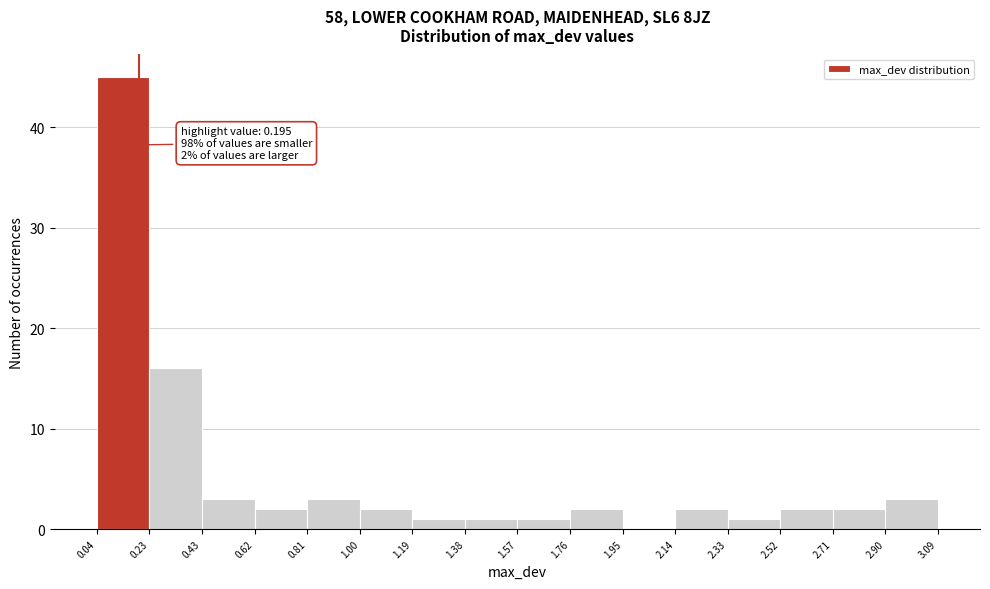

Over which range of the x-axis is the bar tallest?

0.04 to 0.23